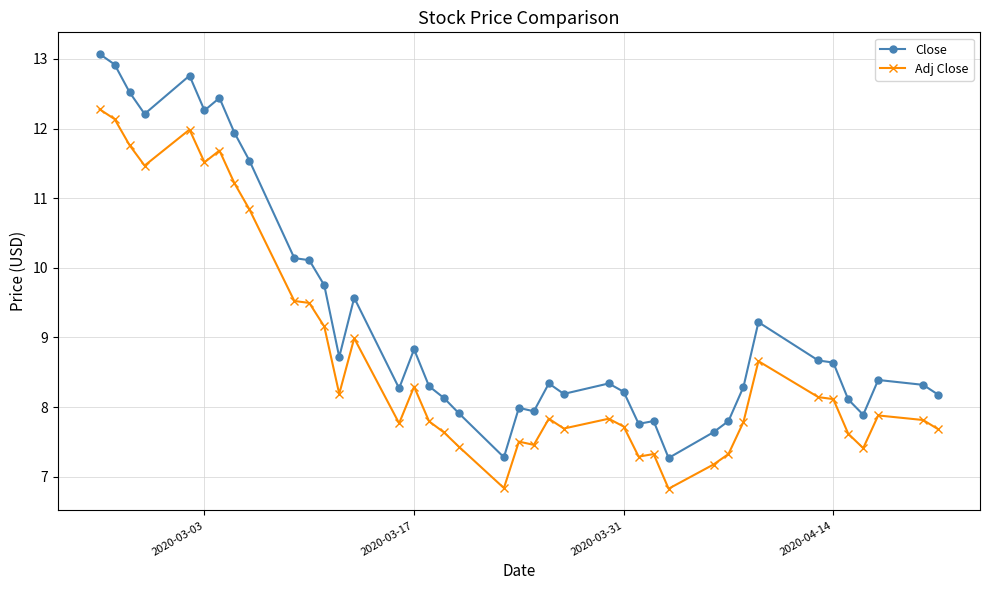

What is the value of the Close point at the 33rd from the left?

9.2